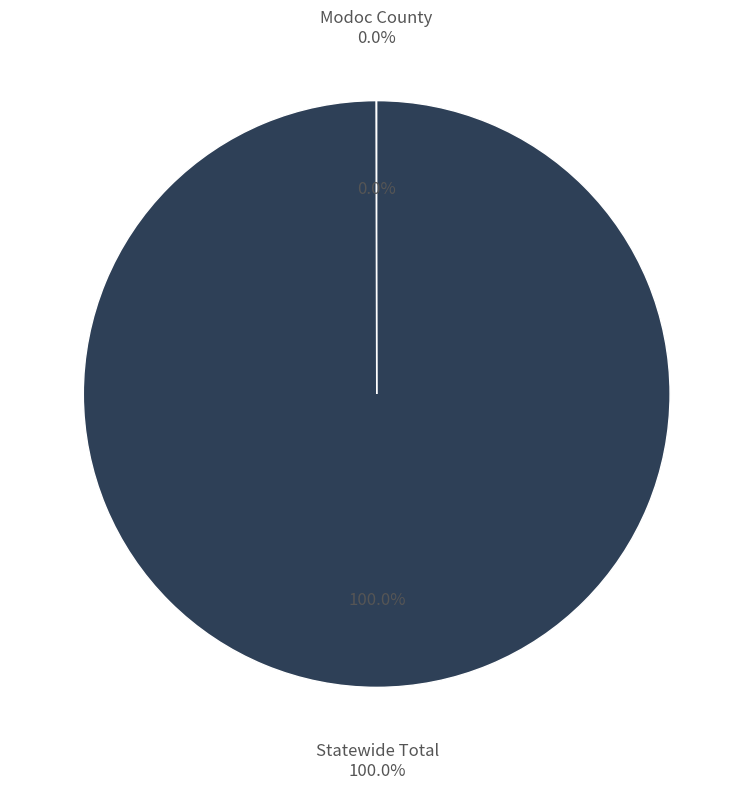

Which category has the smallest portion of the pie?

Modoc County